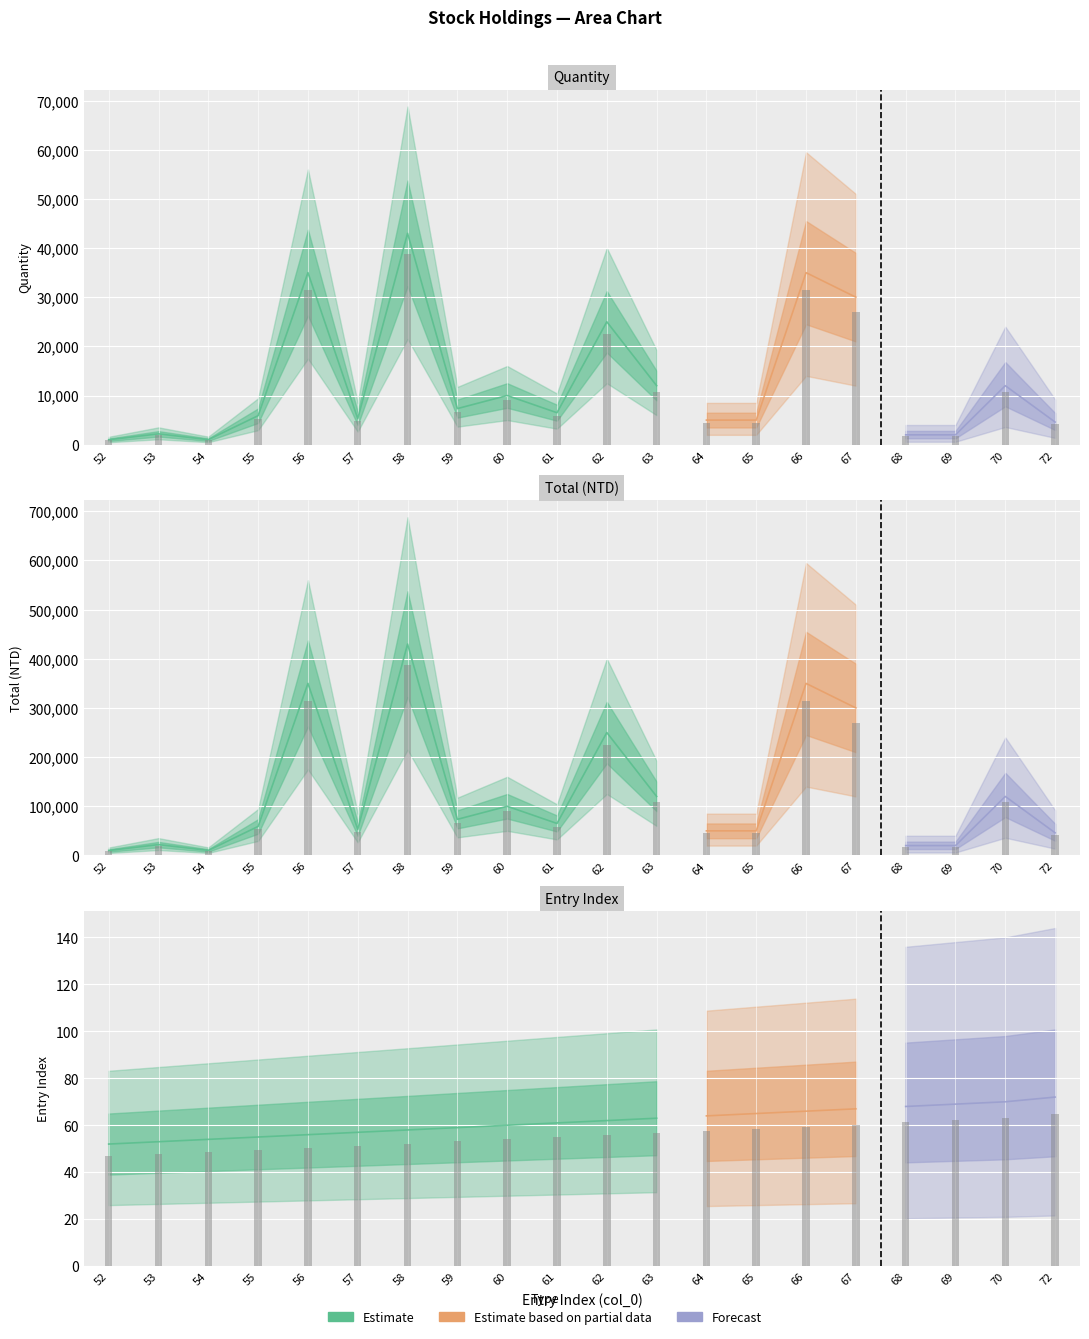

What is the value of the col_0 bar at the 9th from the left?

60